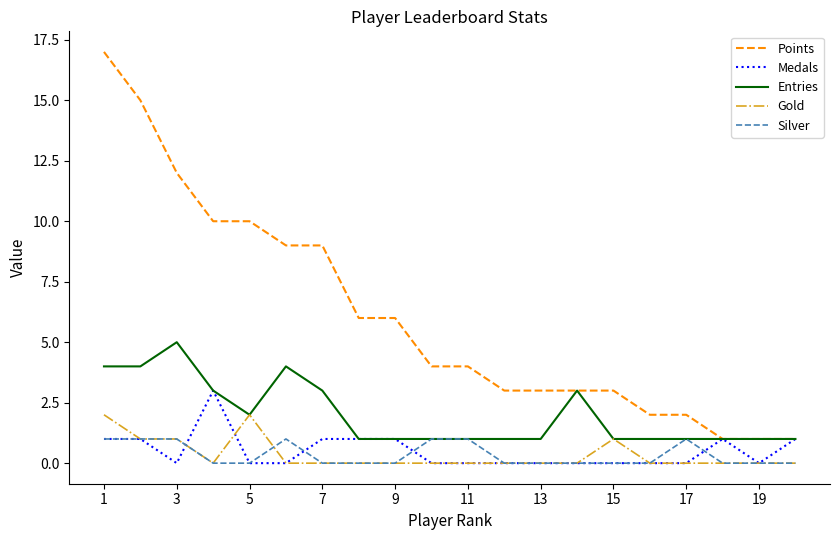

True or false: Points and Silver intersect in this chart.

False